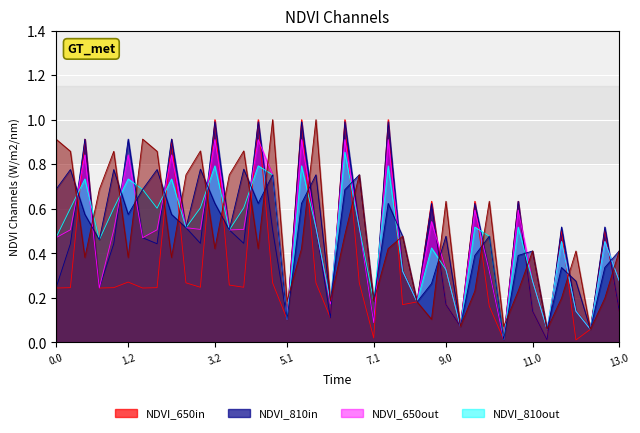

Is the value of col_11 at 9.1 greater than the value of col_10 at 6.1?

No